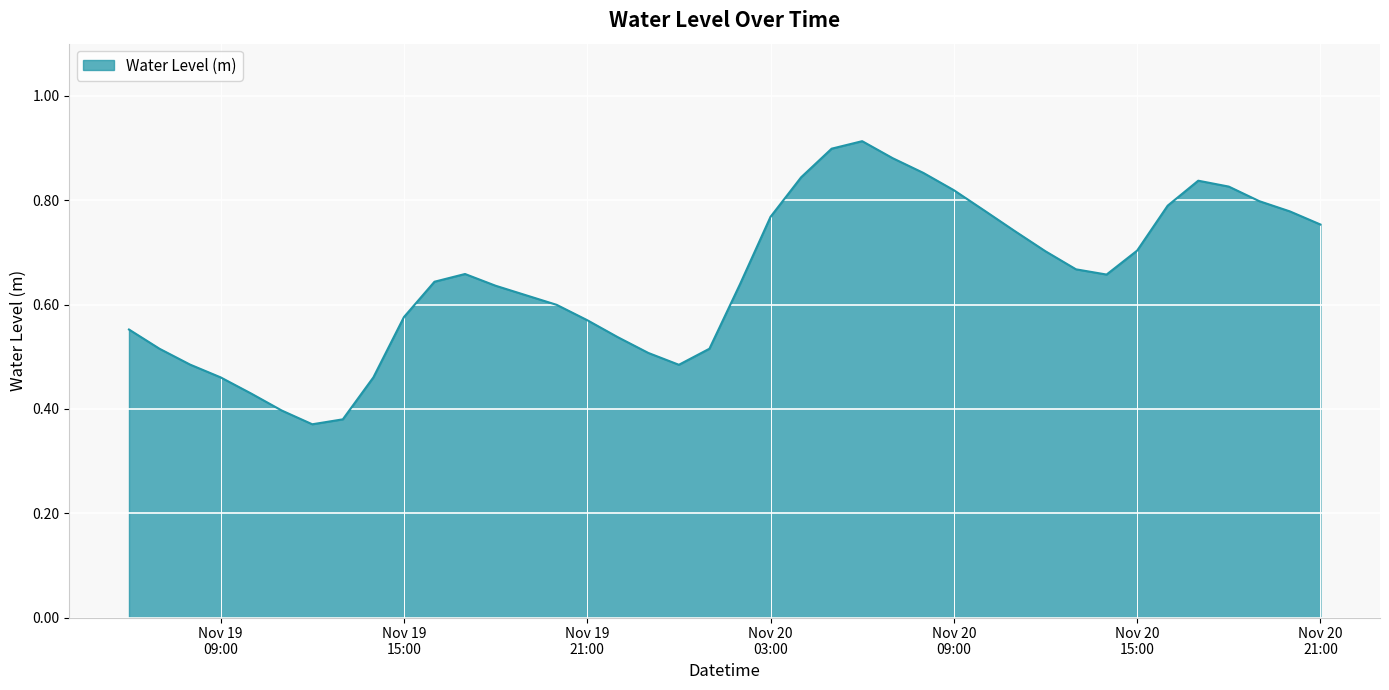

Reading left to right, extract all data points from this chart.

0.6	0.5	0.5	0.5	0.4	0.4	0.4	0.4	0.5	0.6	0.6	0.7	0.6	0.6	0.6	0.6	0.5	0.5	0.5	0.5	0.6	0.8	0.8	0.9	0.9	0.9	0.9	0.8	0.8	0.7	0.7	0.7	0.7	0.7	0.8	0.8	0.8	0.8	0.8	0.8